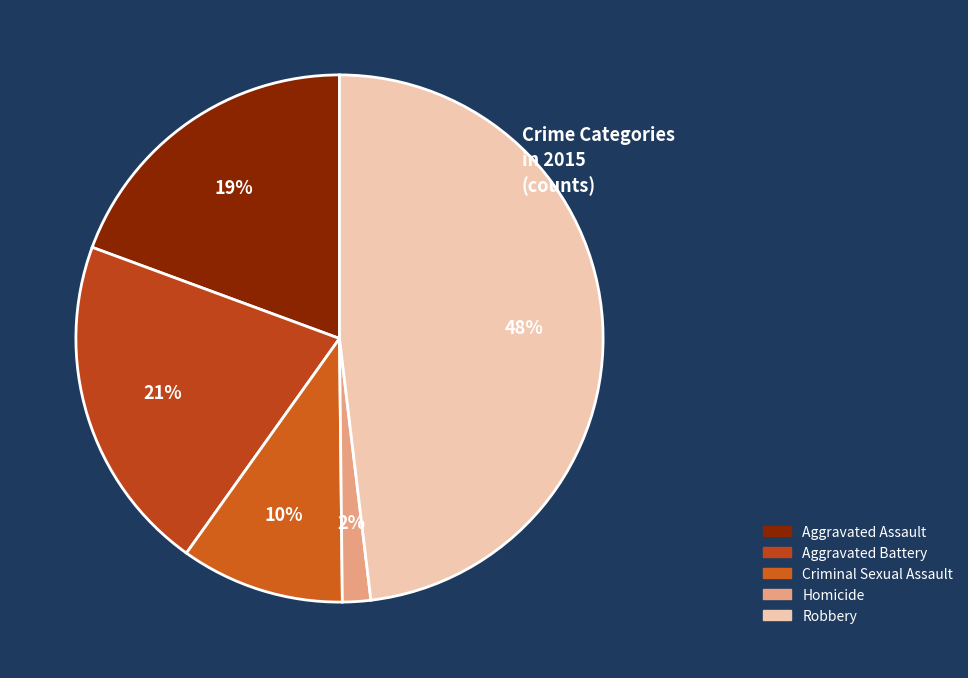

Count the number of slices in the pie.

5